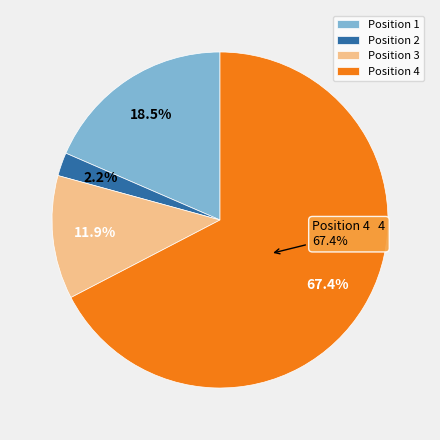

Do Position 1 and Position 3 together represent more than half of the pie?

No